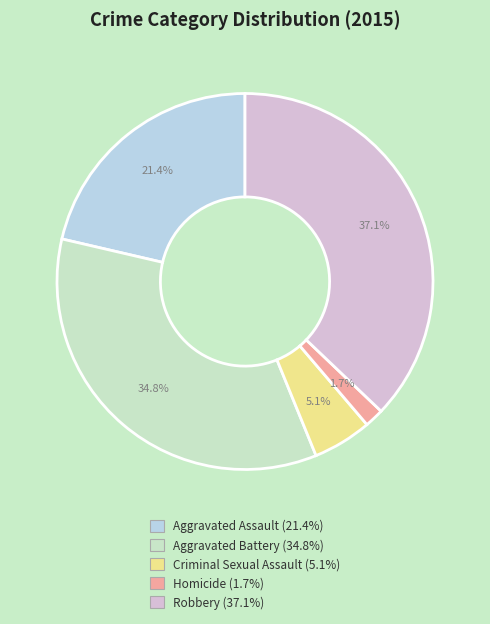

Is there any slice that represents more than half of the pie?

No